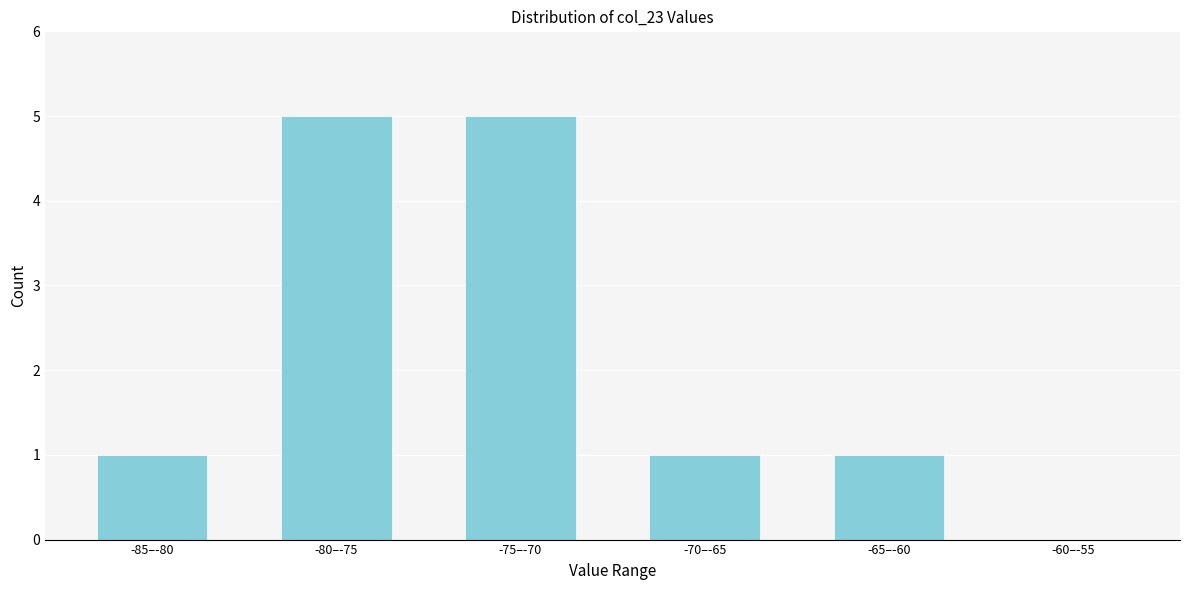

Reading right to left, list all the values displayed in this chart.

-60–-55=0	-65–-60=1	-70–-65=1	-75–-70=5	-80–-75=5	-85–-80=1